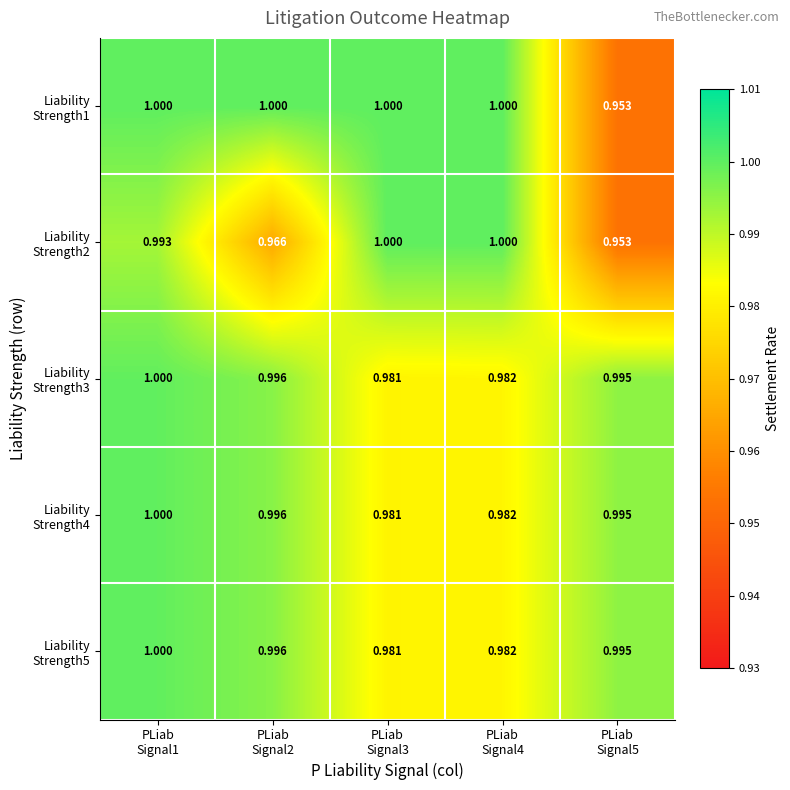

How many categories are shown in the chart?

5